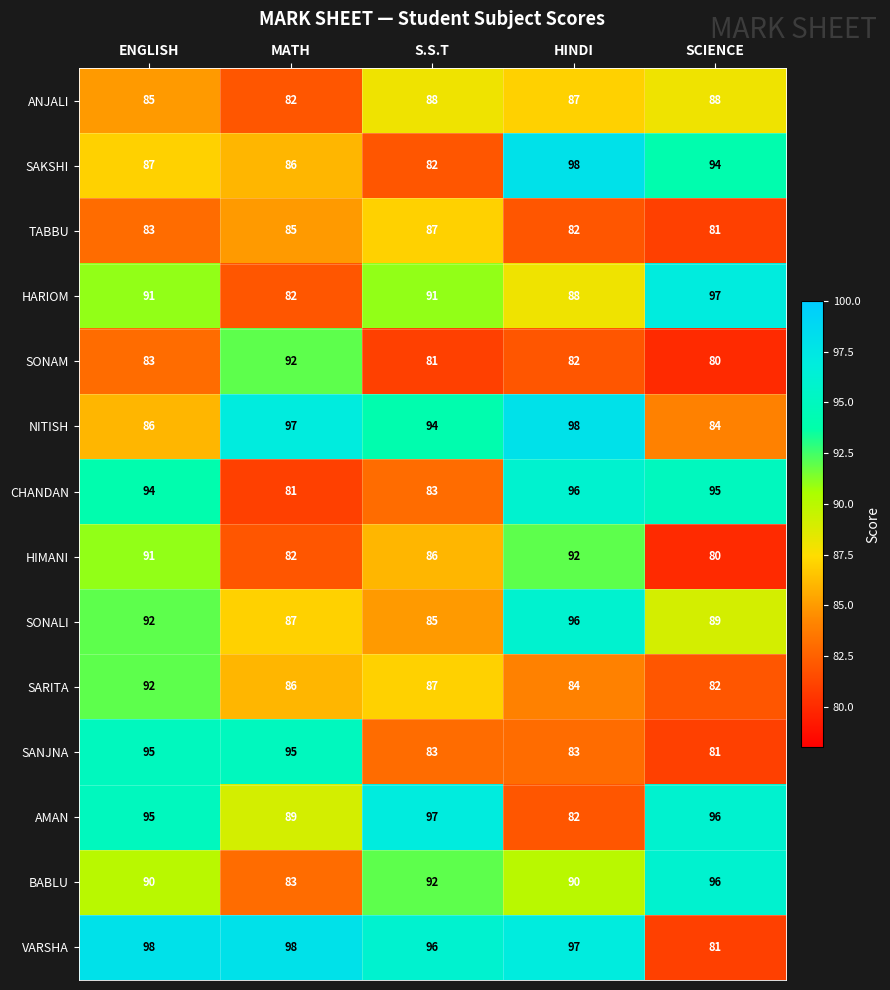

What is the approximate value of BABLU at SCIENCE, to the nearest 10?

100